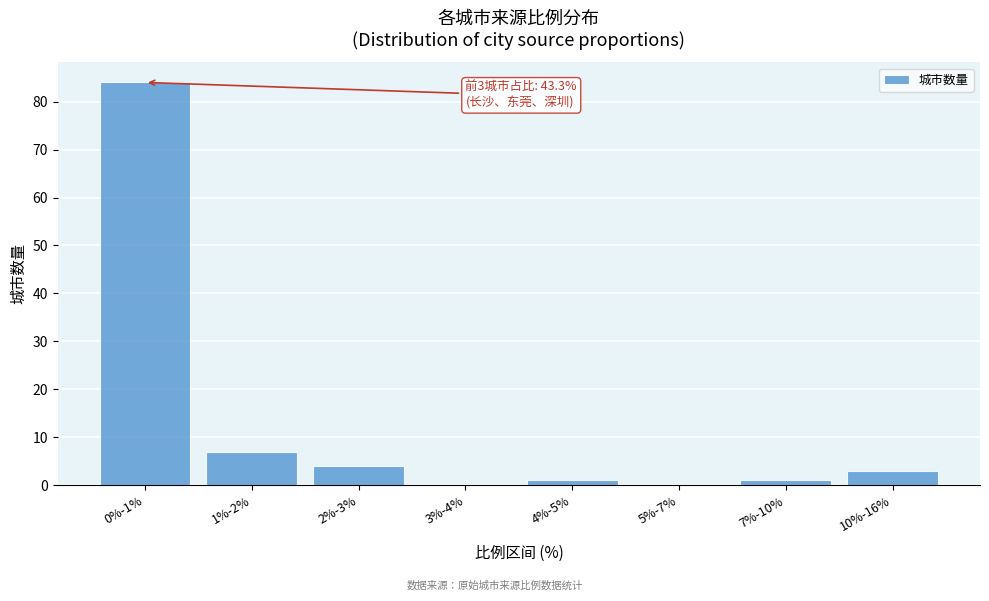

Reading left to right, transcribe all the data shown in this chart.

0%-1%=84	1%-2%=7	2%-3%=4	3%-4%=0	4%-5%=1	5%-7%=0	7%-10%=1	10%-16%=3